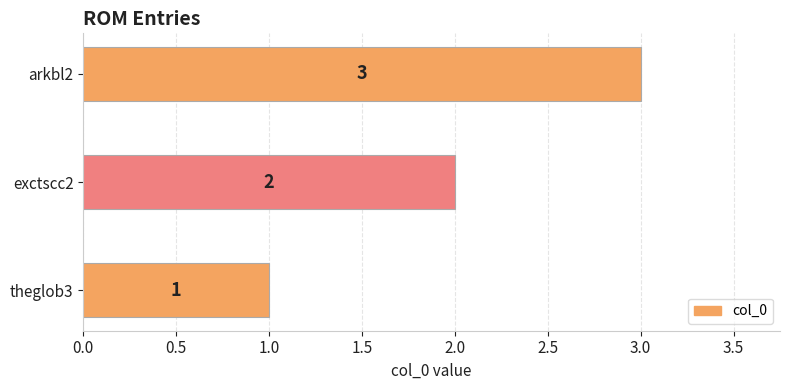

Read the value at arkbl2.

3